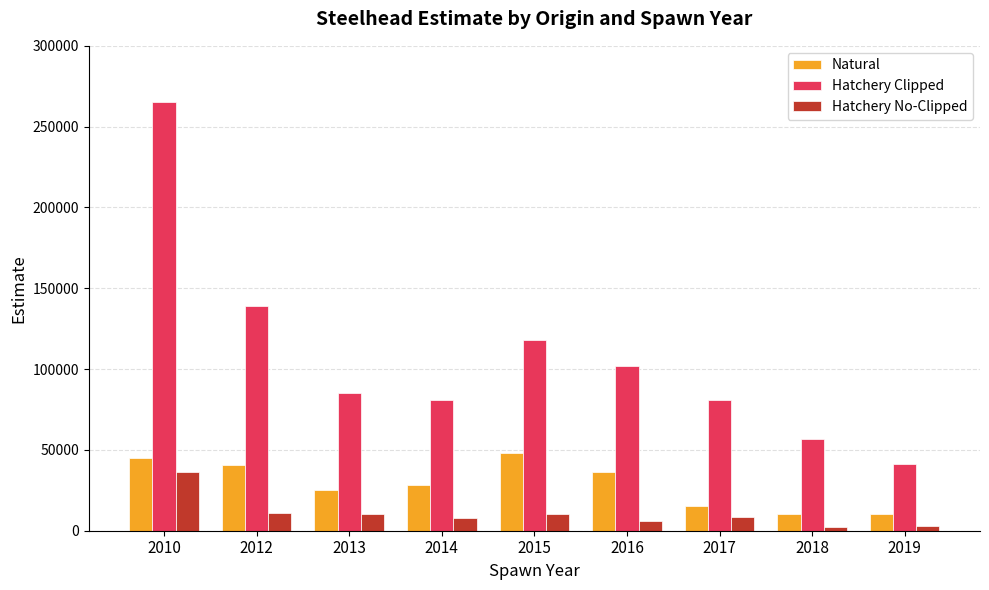

The value of Natural at 2012 is 14648.7. True or false?

False